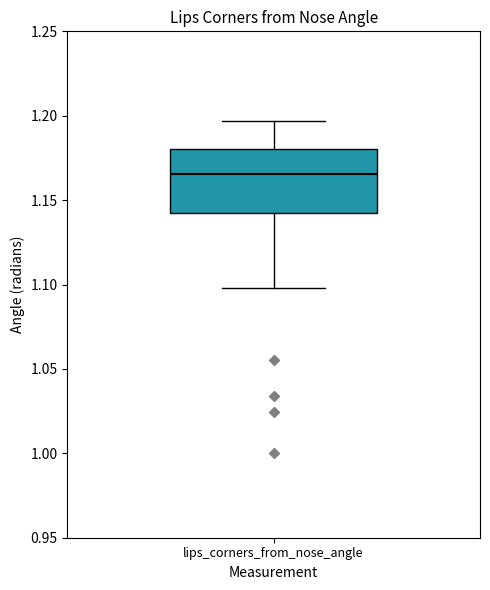

Read this box plot against the y-axis: the position of the median line, the range covered by the box, and the ends of both whiskers. The values are not printed on the chart, so give them approximately, as read against the axis.

median 1.165, box 1.145 to 1.180, whiskers 1.100 to 1.195